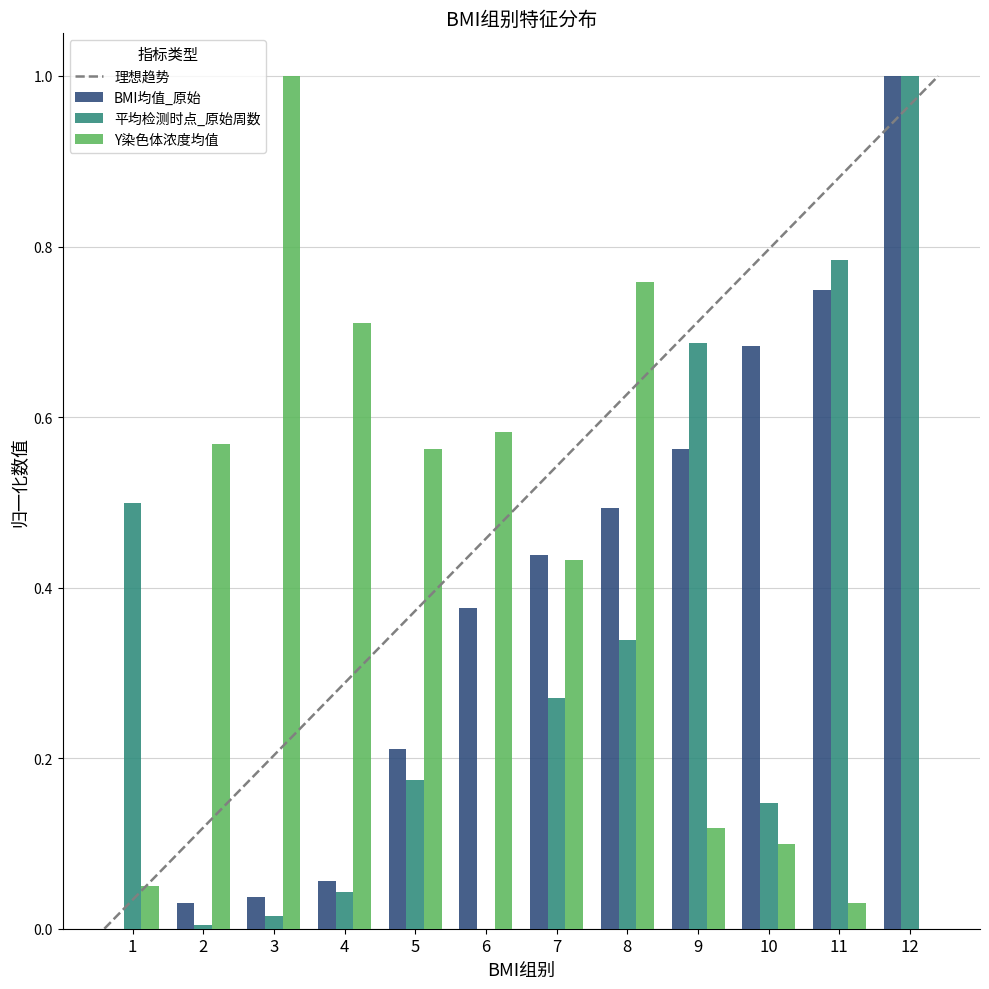

The BMI均值_原始 series shows 0.0 at 3. True or false?

False